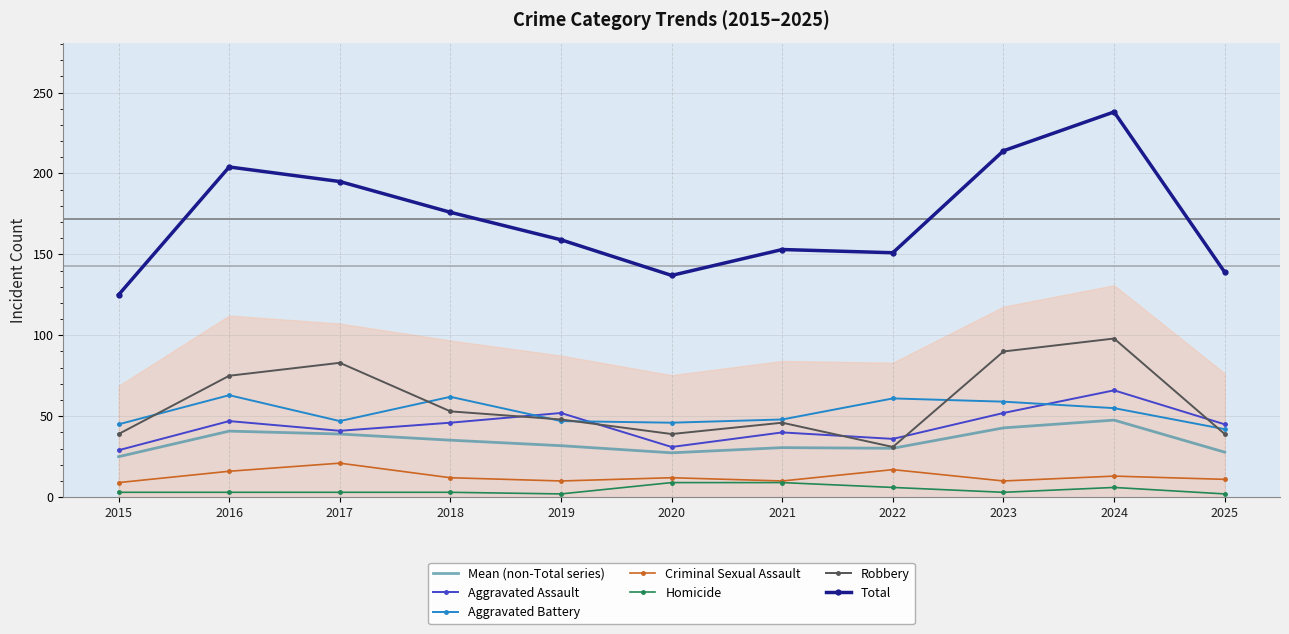

True or false: Homicide and Aggravated Assault cross at least once.

False